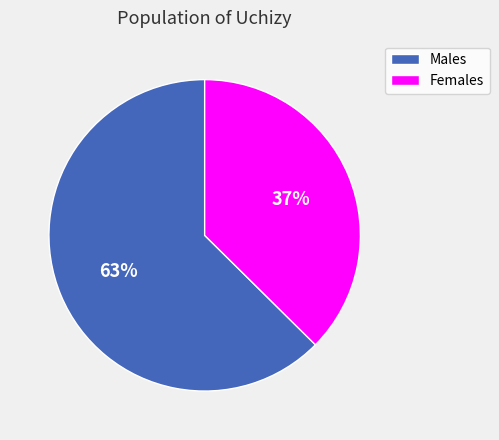

What percentage is the Females slice, to the nearest percent?

37%